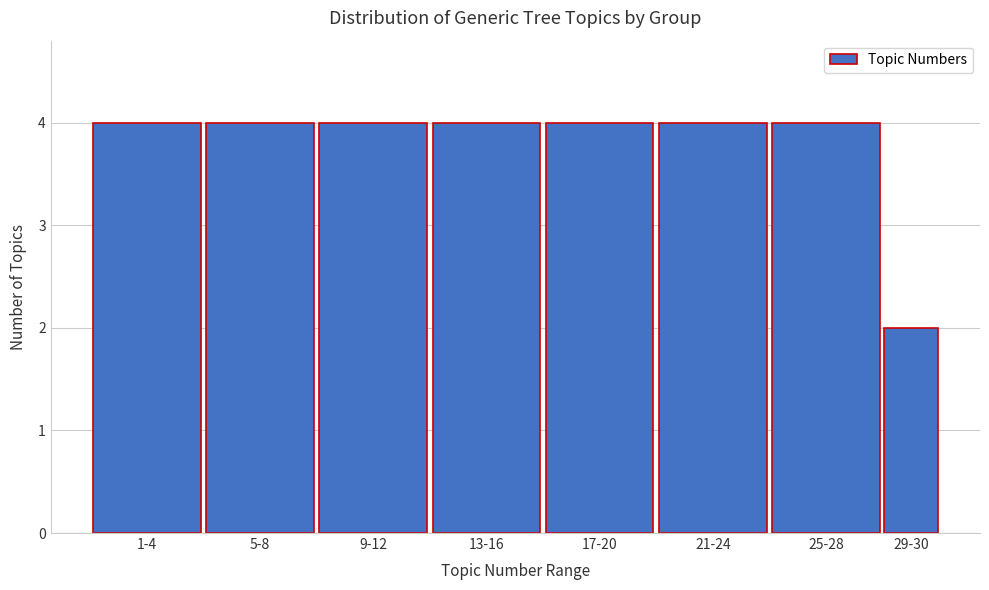

Reading left to right, what are all the values shown in this chart?

1-4=4	5-8=4	9-12=4	13-16=4	17-20=4	21-24=4	25-28=4	29-30=2